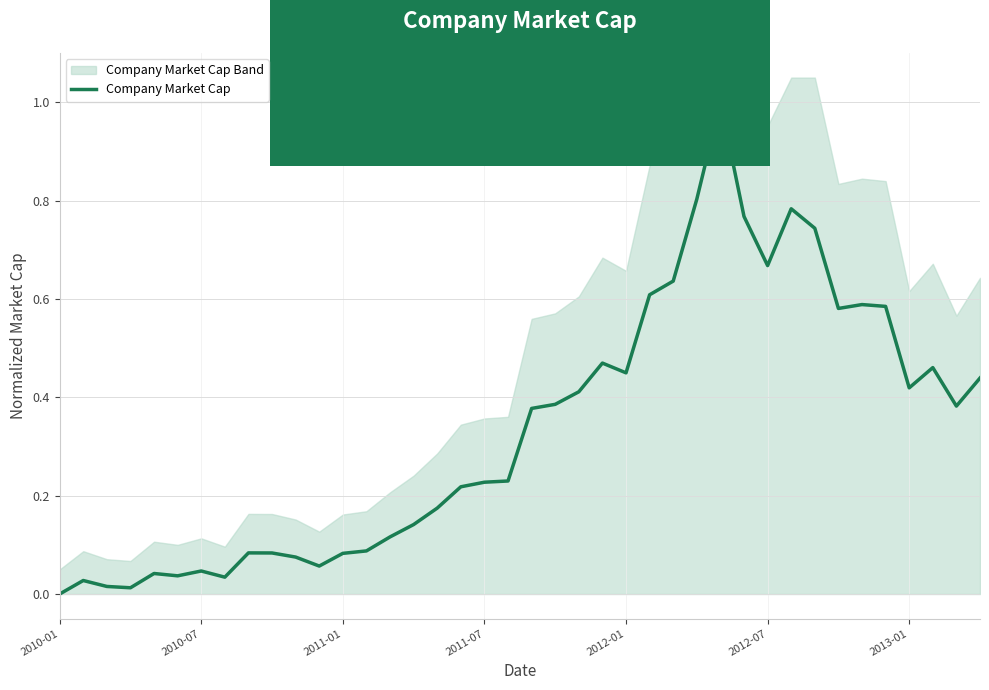

How many lines are shown in the chart?

1